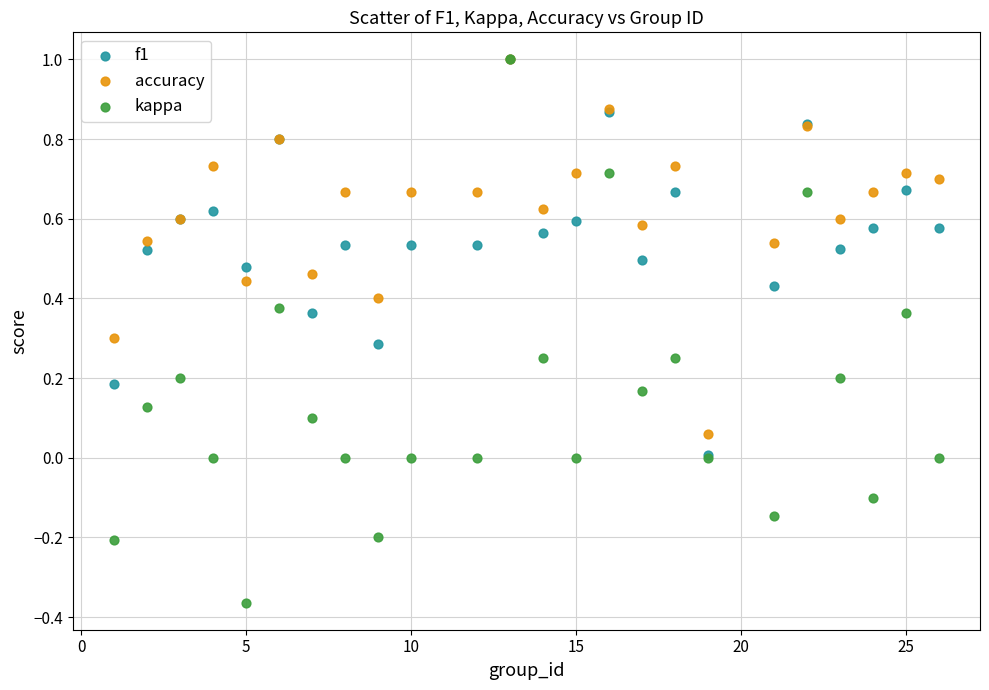

What are all the series names shown in the legend?

f1, accuracy, kappa